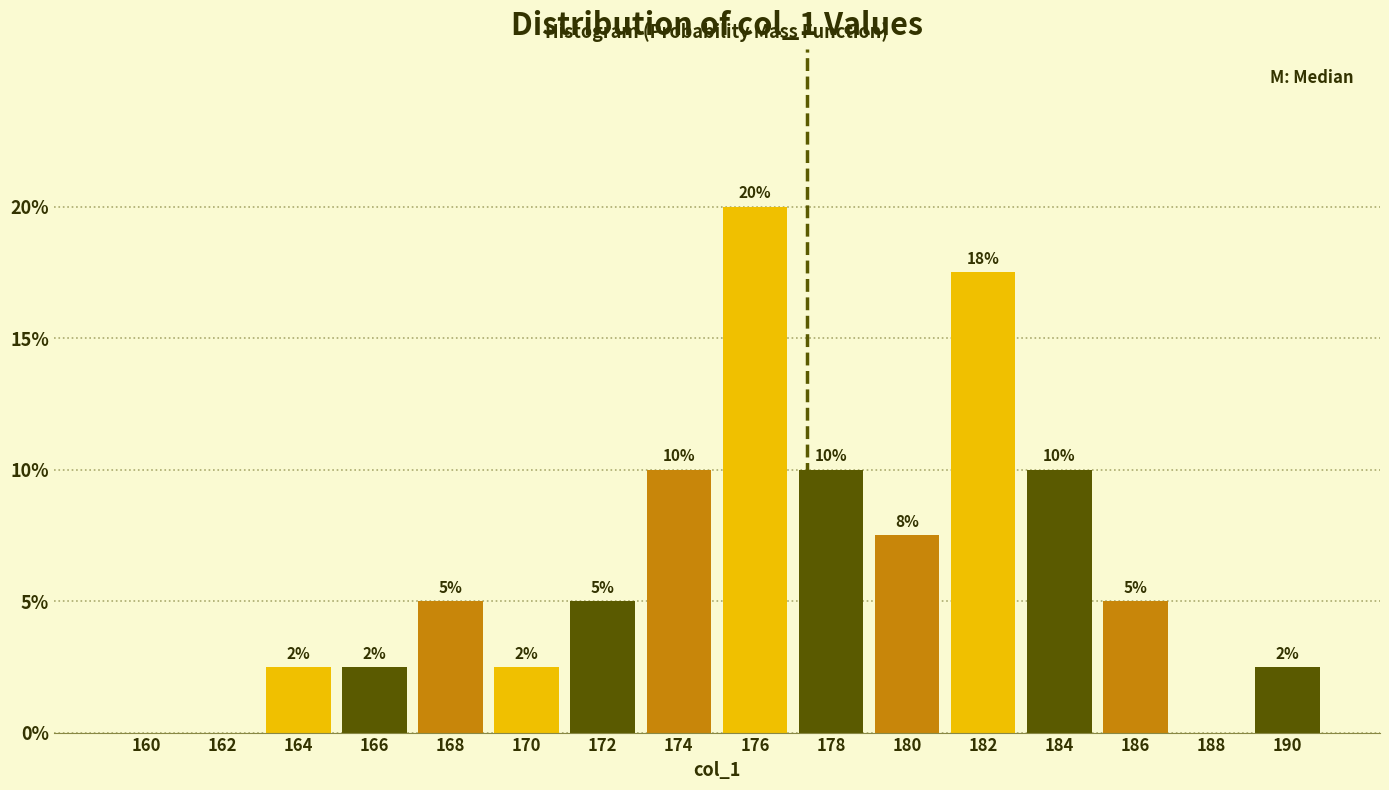

What is the approximate value at 180?

7.5